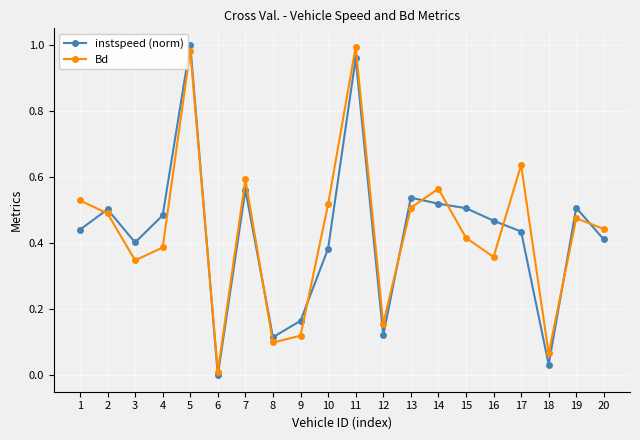

Does the chart have visible grid lines?

Yes